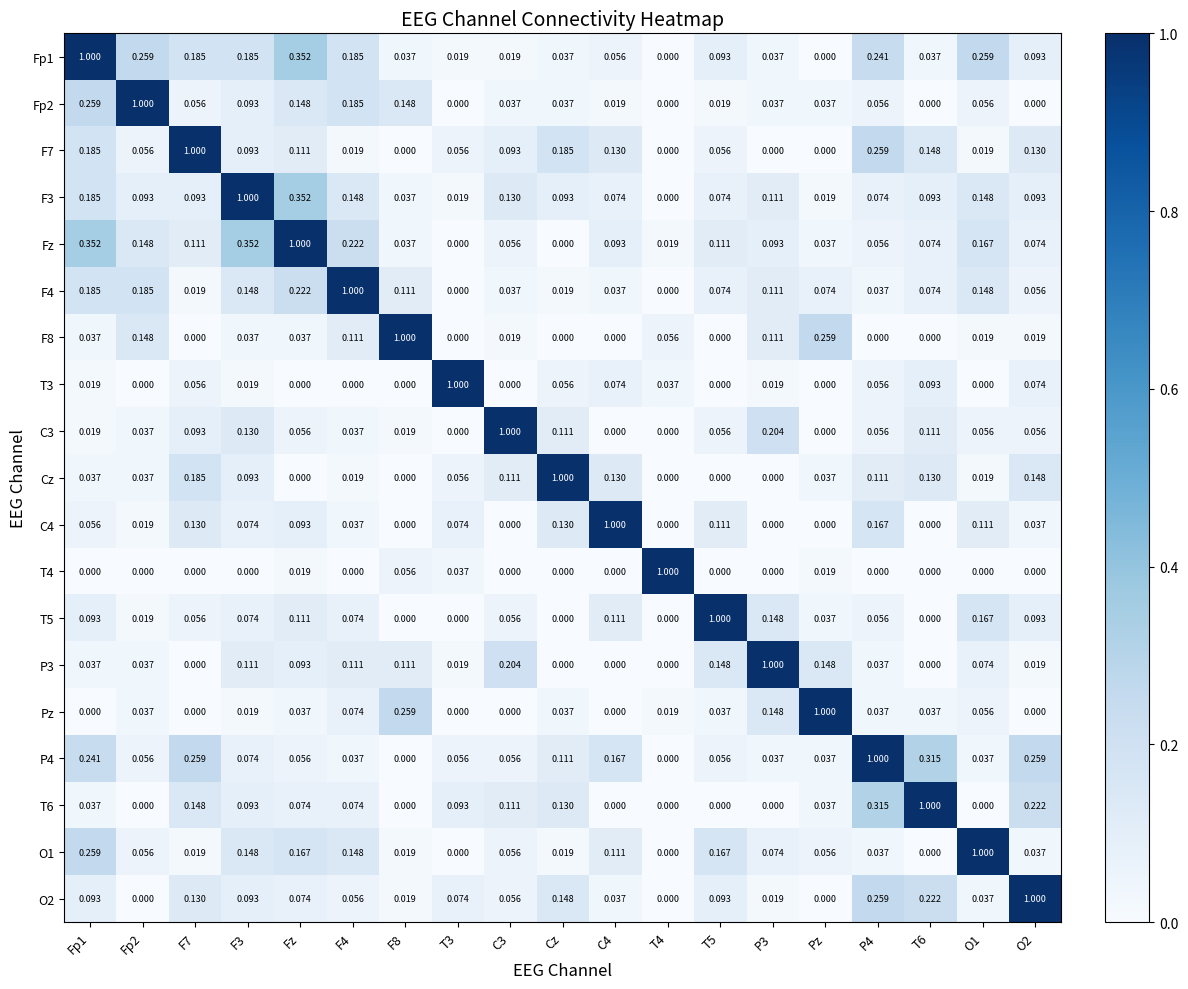

Is the value of F3 at F8 greater than the value of Fz at T6?

No